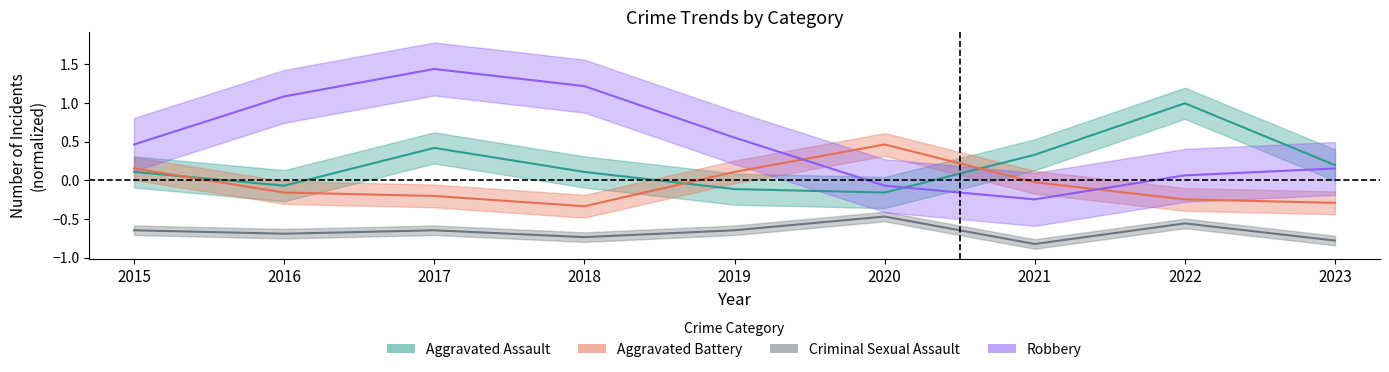

How many series are shown in this chart?

4